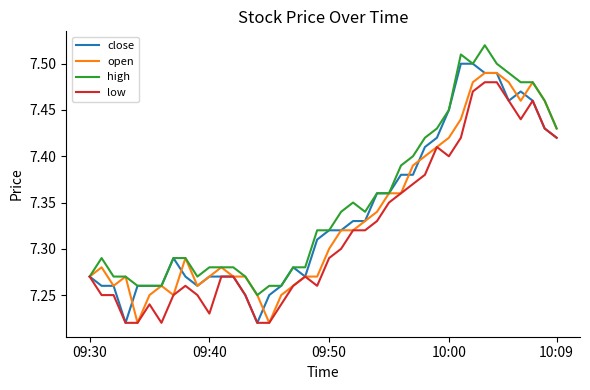

True or false: close has more than 1 points higher than both neighbors.

True